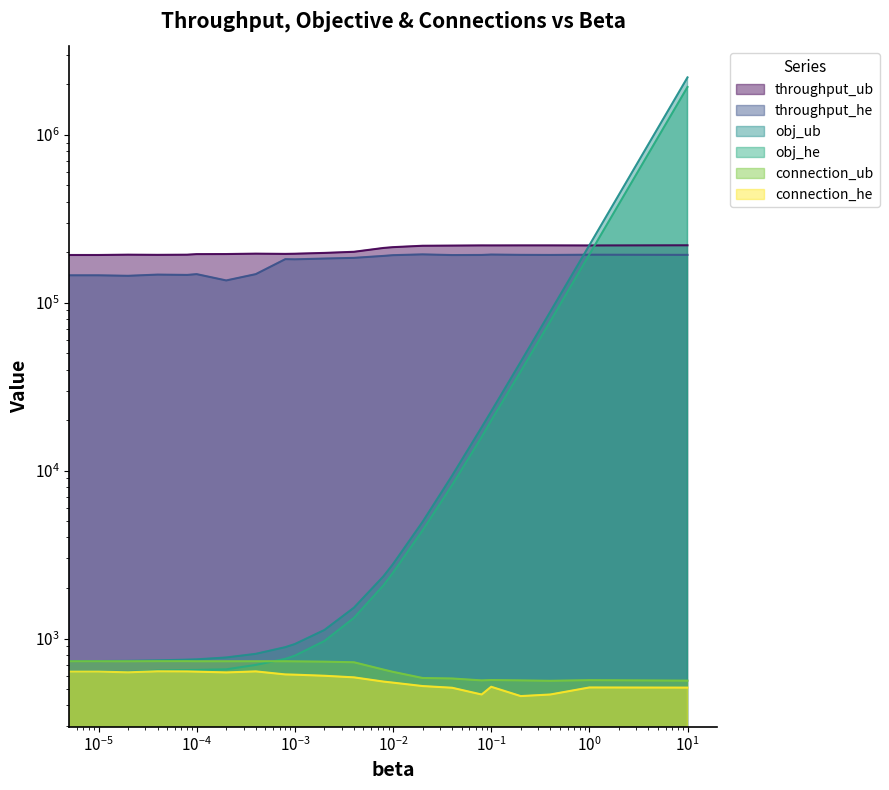

At which category is the sum across all series the highest?

21